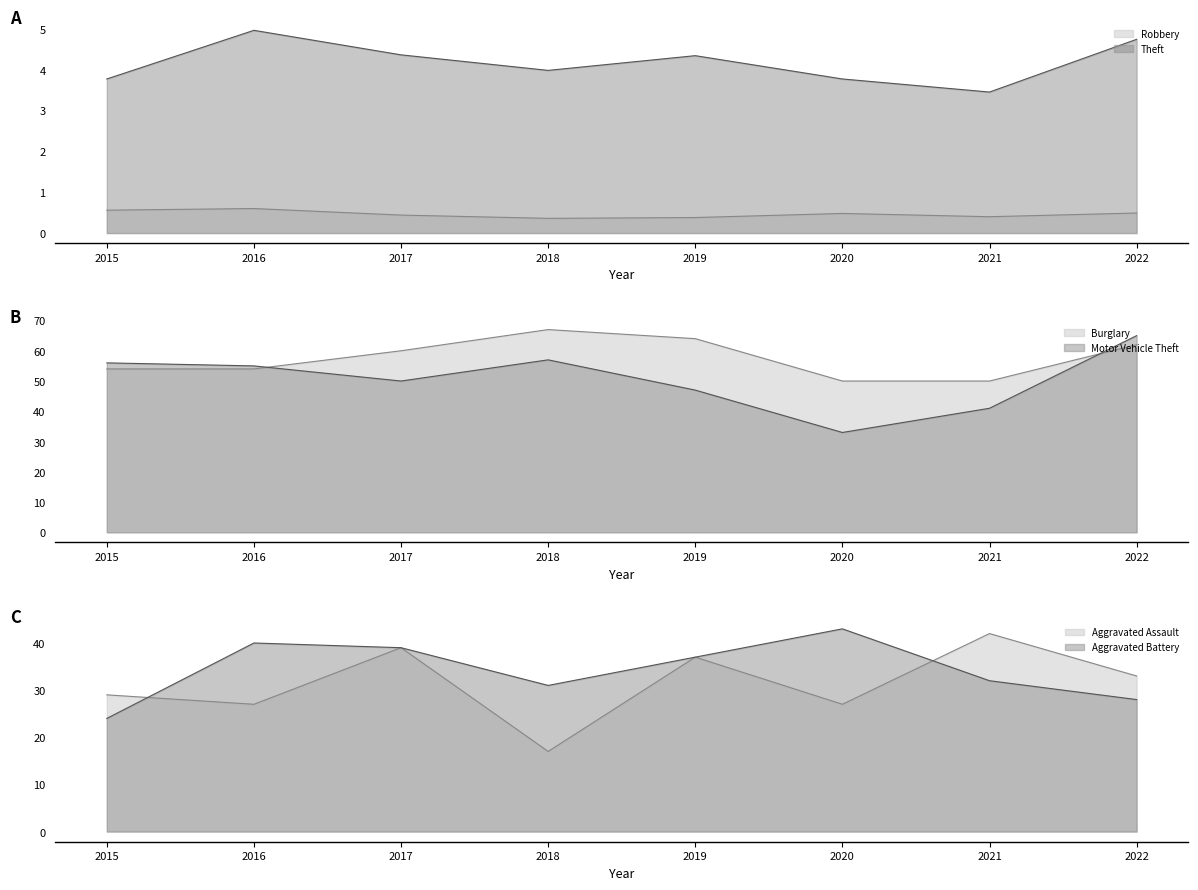

What is the total value across all series at 2020?

157.2